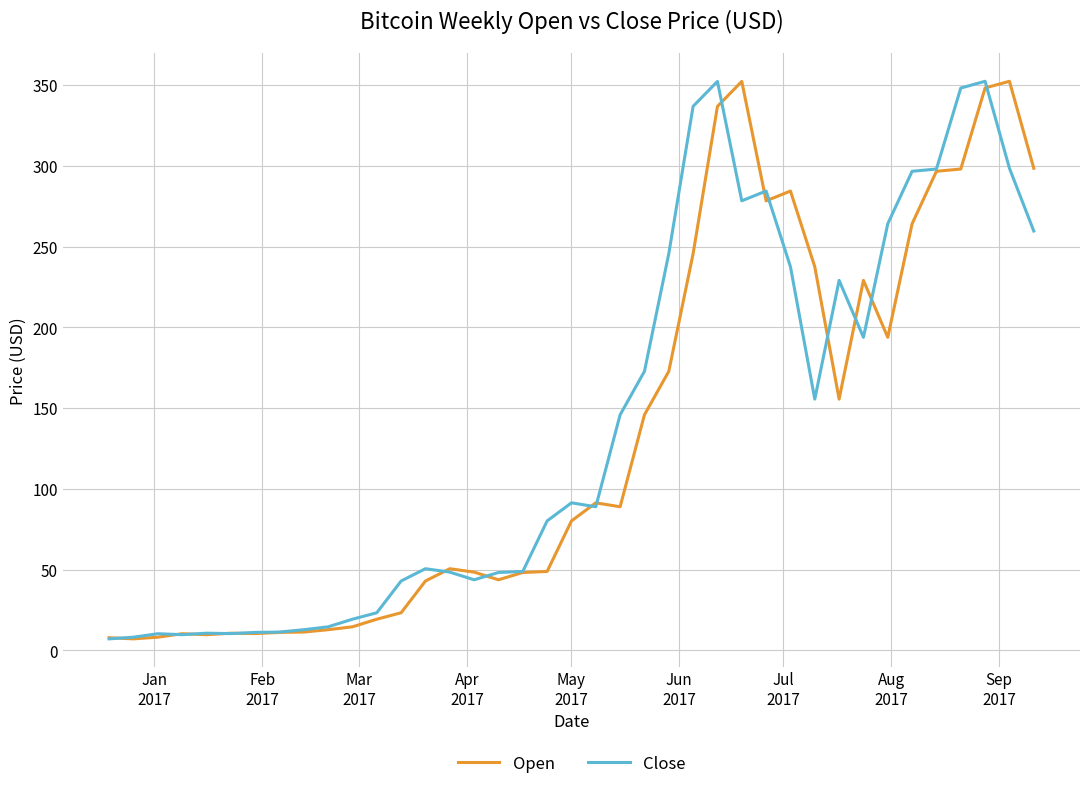

What is the maximum value shown in the chart?

352.4